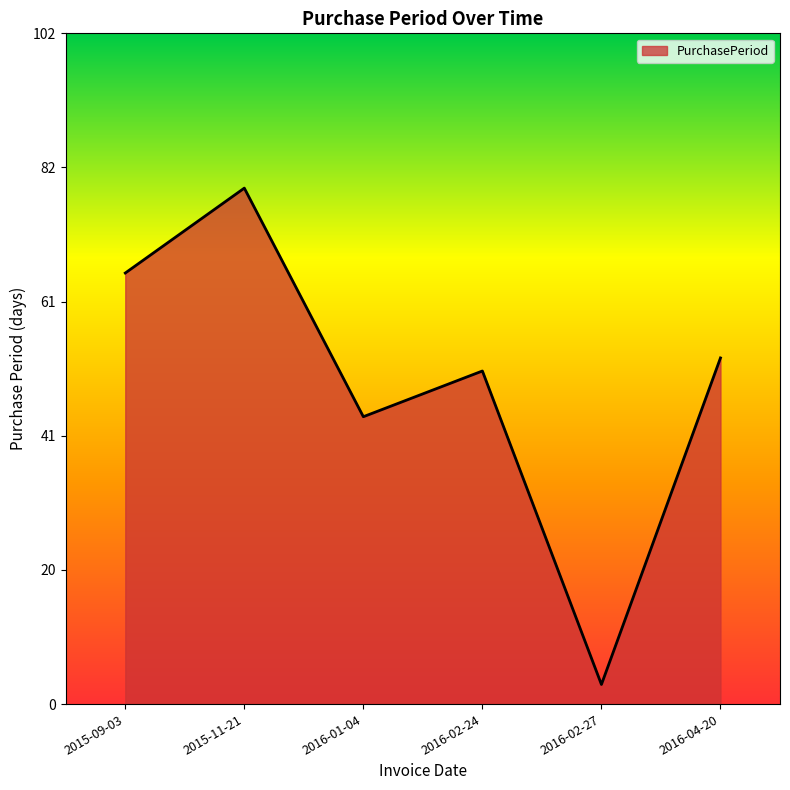

Where is the first local maximum?

2015-11-21